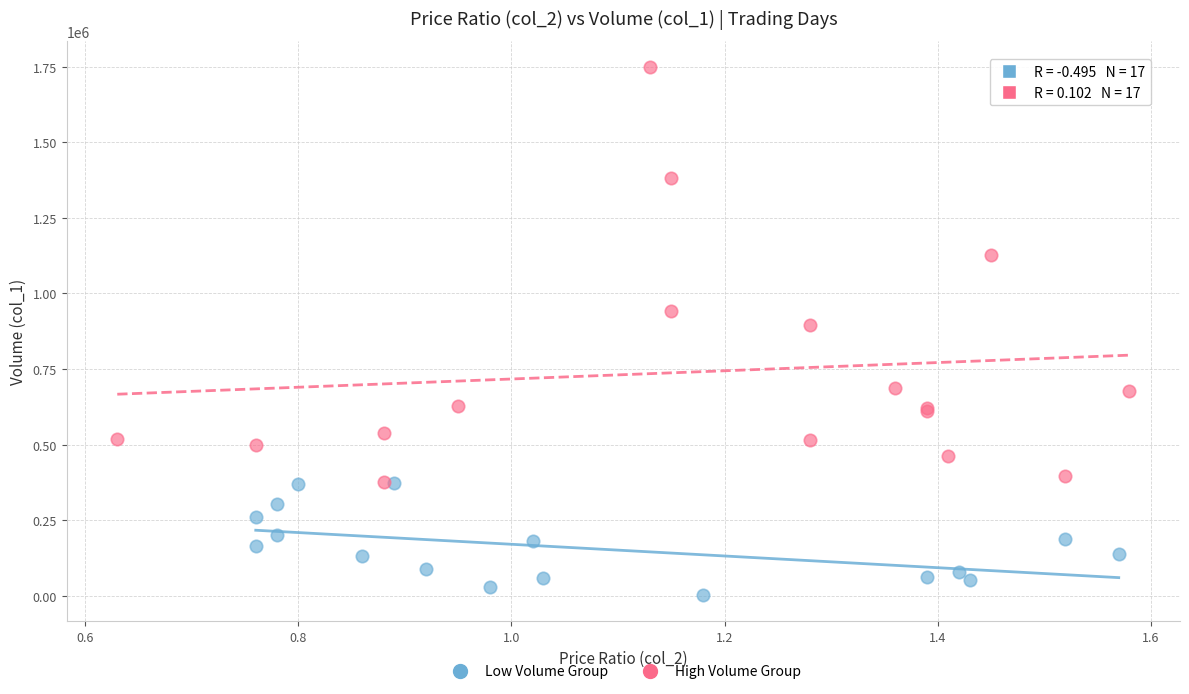

Which series reaches the minimum Y coordinate?

Low Volume Group